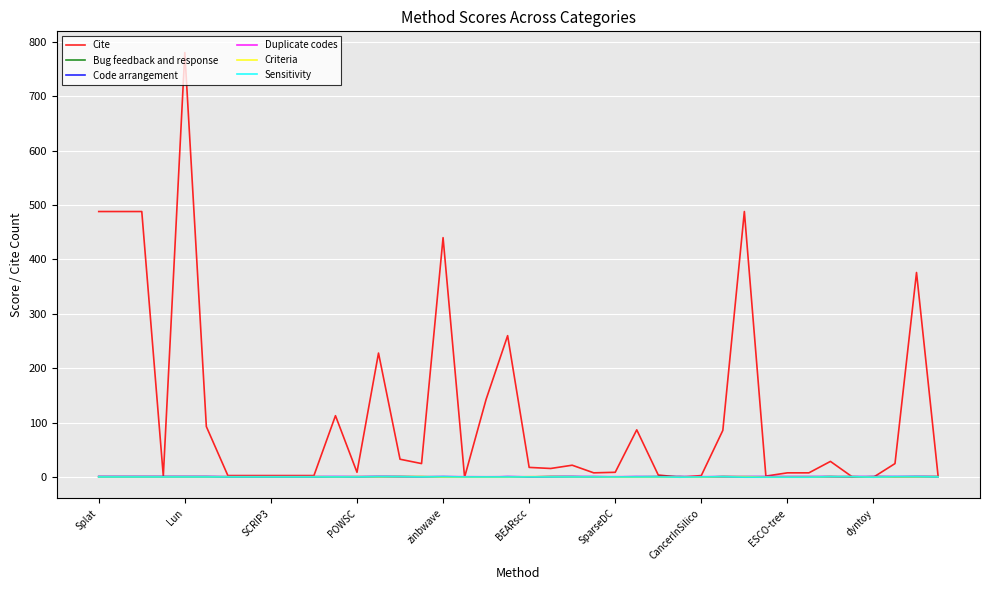

What is the greatest value displayed?

780.0